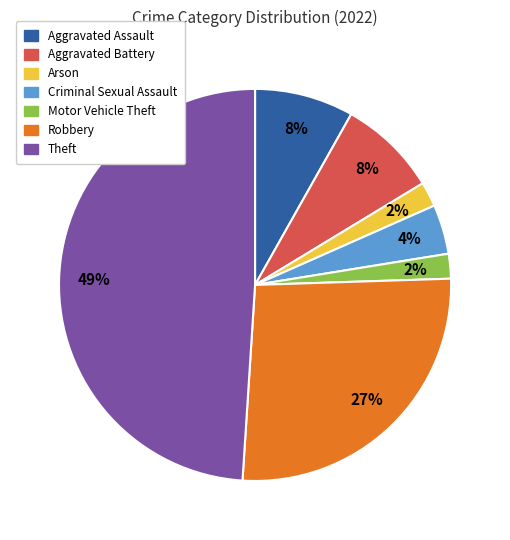

Count the number of slices in the pie.

7